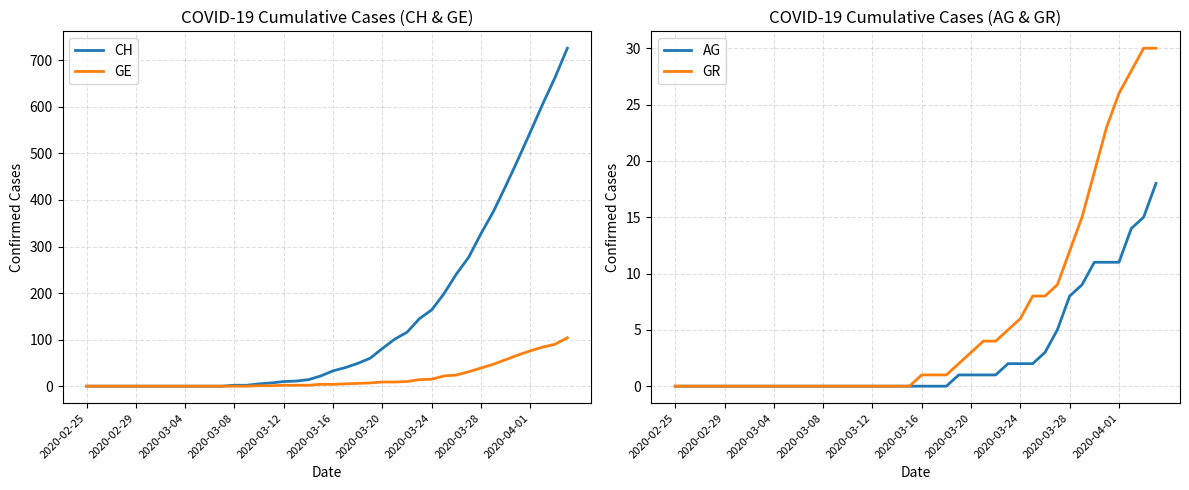

Which series has the largest total across all categories?

CH